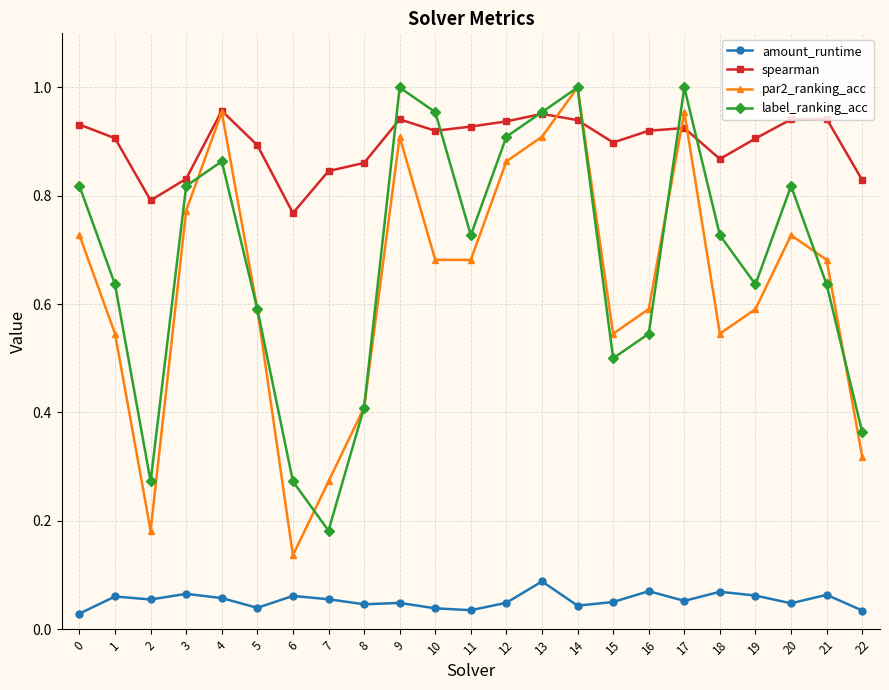

True or false: spearman has more than 2 points higher than both neighbors.

True